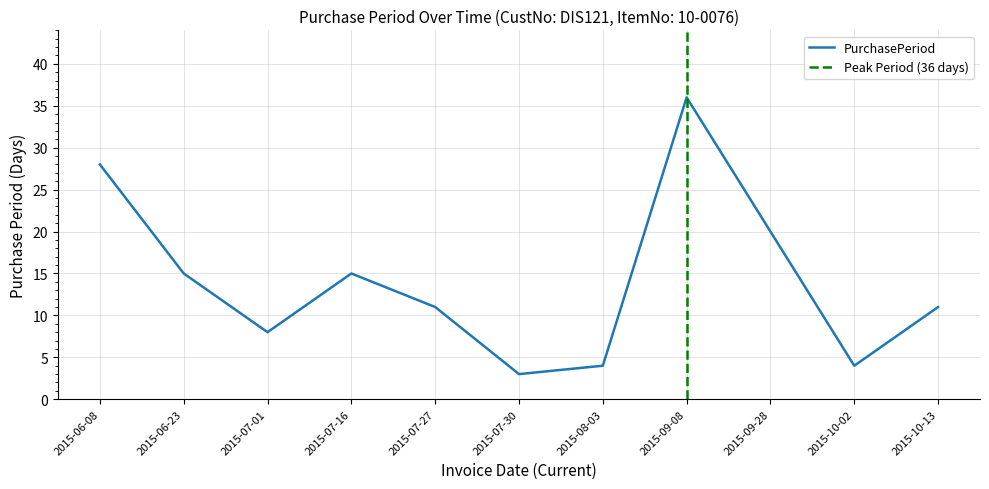

List the labels in order of value, largest first.

2015-09-08, 2015-06-08, 2015-09-28, 2015-06-23, 2015-07-16, 2015-07-27, 2015-10-13, 2015-07-01, 2015-08-03, 2015-10-02, 2015-07-30